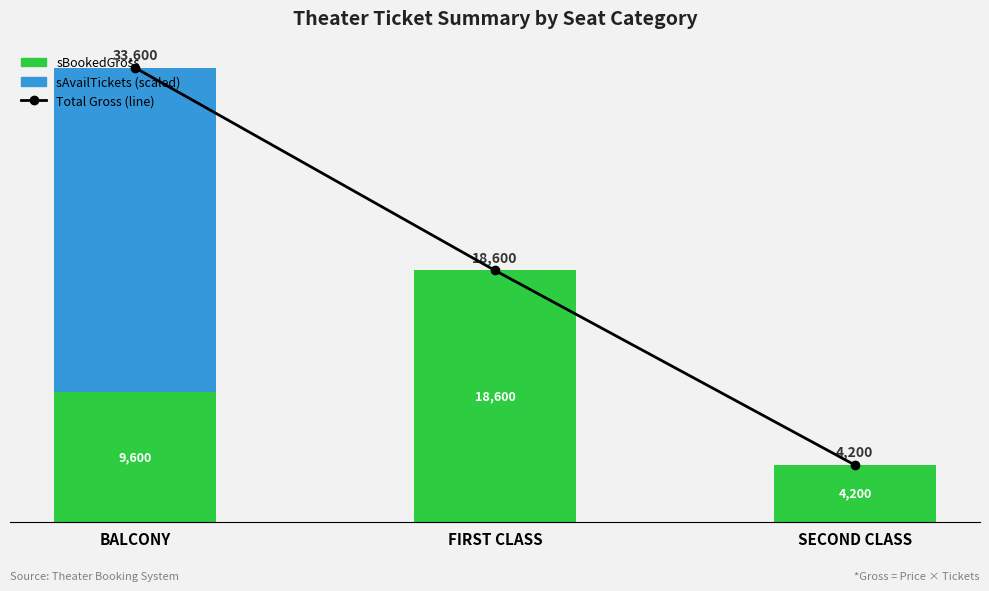

Which has a higher value, BALCONY or SECOND CLASS?

BALCONY